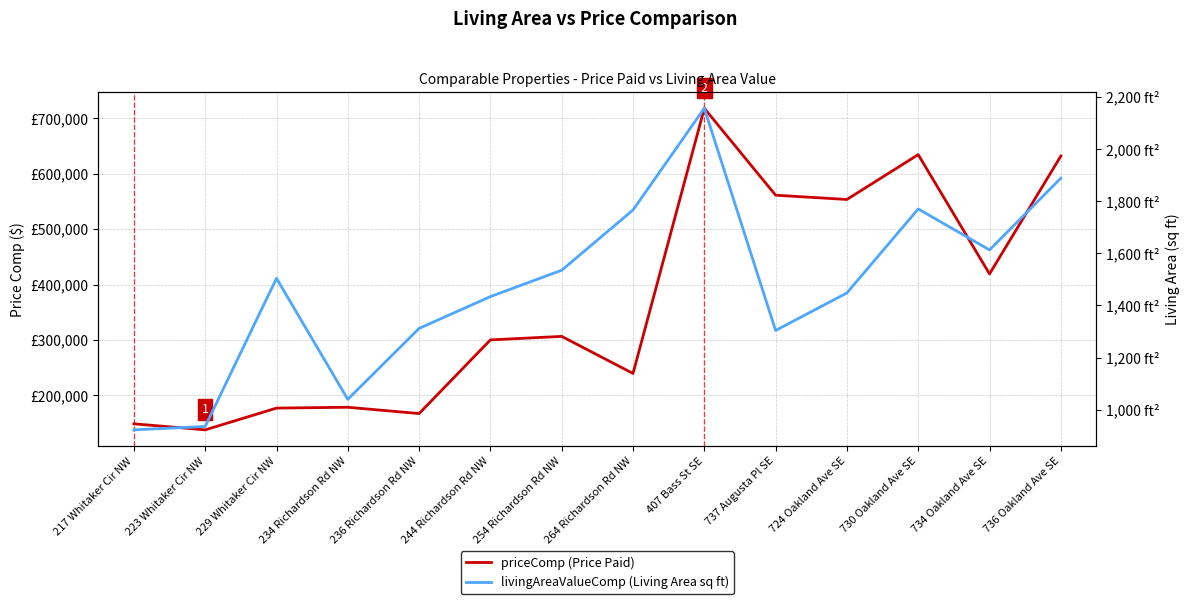

True or false: livingAreaValueComp (Living Area sq ft) and priceComp (Price Paid) cross at least once.

False